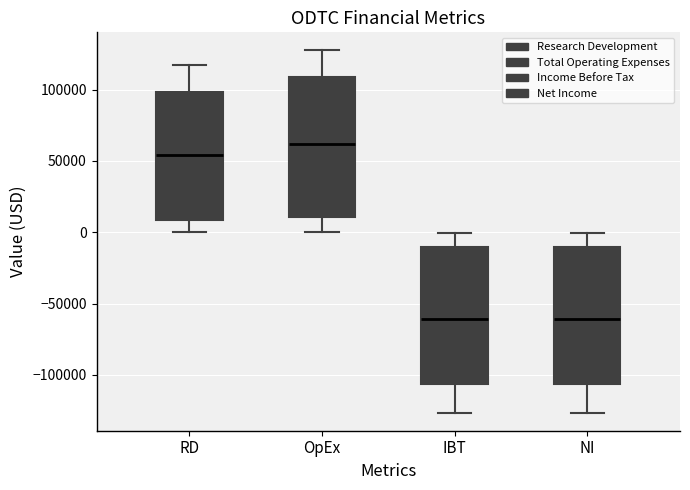

Reading left to right, transcribe this box plot: for each box, give where its median line is, the range the box spans, and where its two whiskers end, as read against the y-axis. The values are not printed on the chart, so give them approximately, as read against the axis.

RD: median 55000, box 10000 to 100000, whiskers 0 to 115000
OpEx: median 60000, box 10000 to 110000, whiskers 0 to 125000
IBT: median -60000, box -105000 to -10000, whiskers -125000 to 0
NI: median -60000, box -105000 to -10000, whiskers -125000 to 0